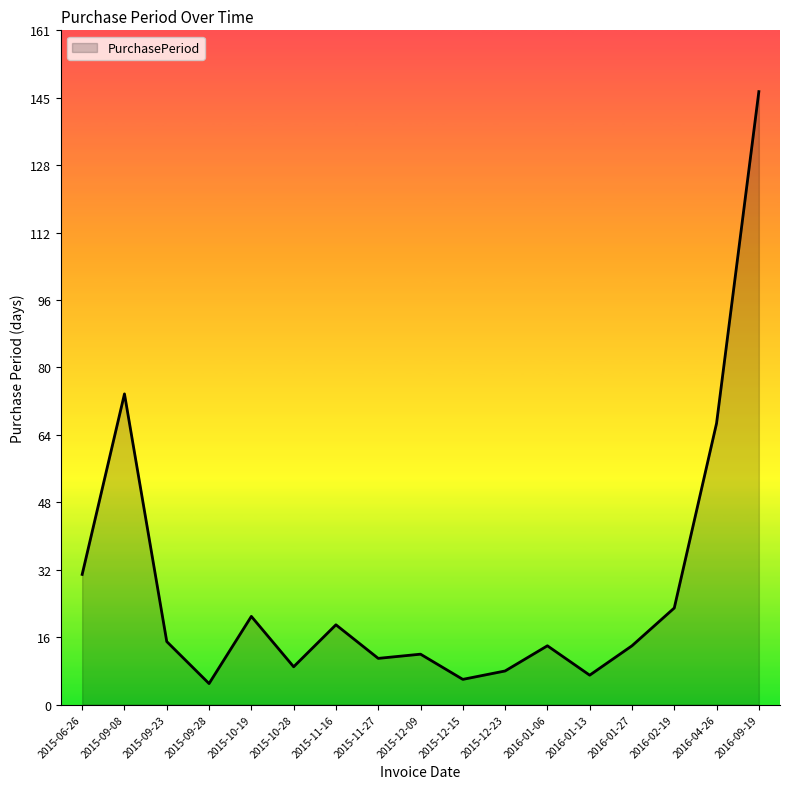

True or false: the data shows 7 at 2016-01-13.

True